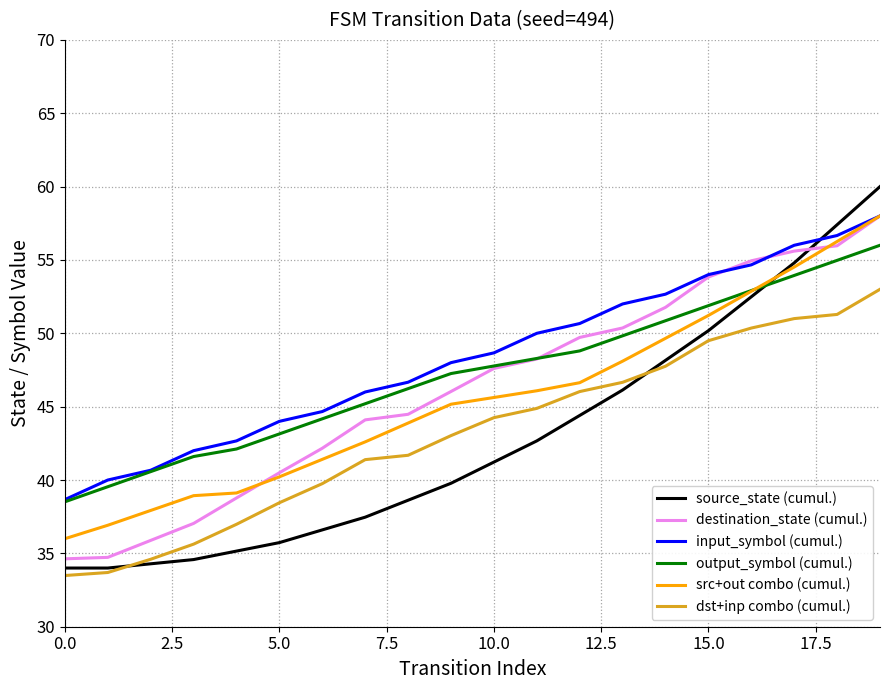

What is the difference between the second highest and second lowest values in the dst+inp combo (cumul.) series?

17.6